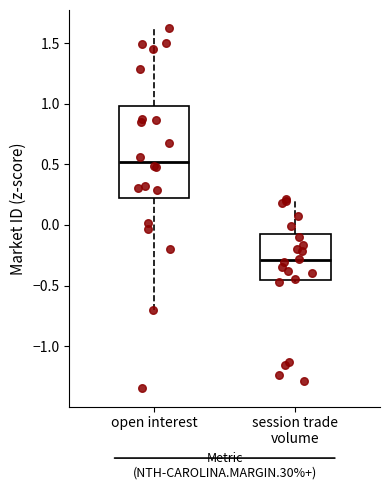

Reading left to right, read every box against the y-axis: the position of its median line, the range the box covers, and the ends of its whiskers. The values are not printed on the chart, so give them approximately, as read against the axis.

open interest: median 0.50, box 0.20 to 1.00, whiskers -0.70 to 1.60
session trade volume: median -0.30, box -0.45 to -0.05, whiskers -0.45 (just below the box's lower edge) to 0.20